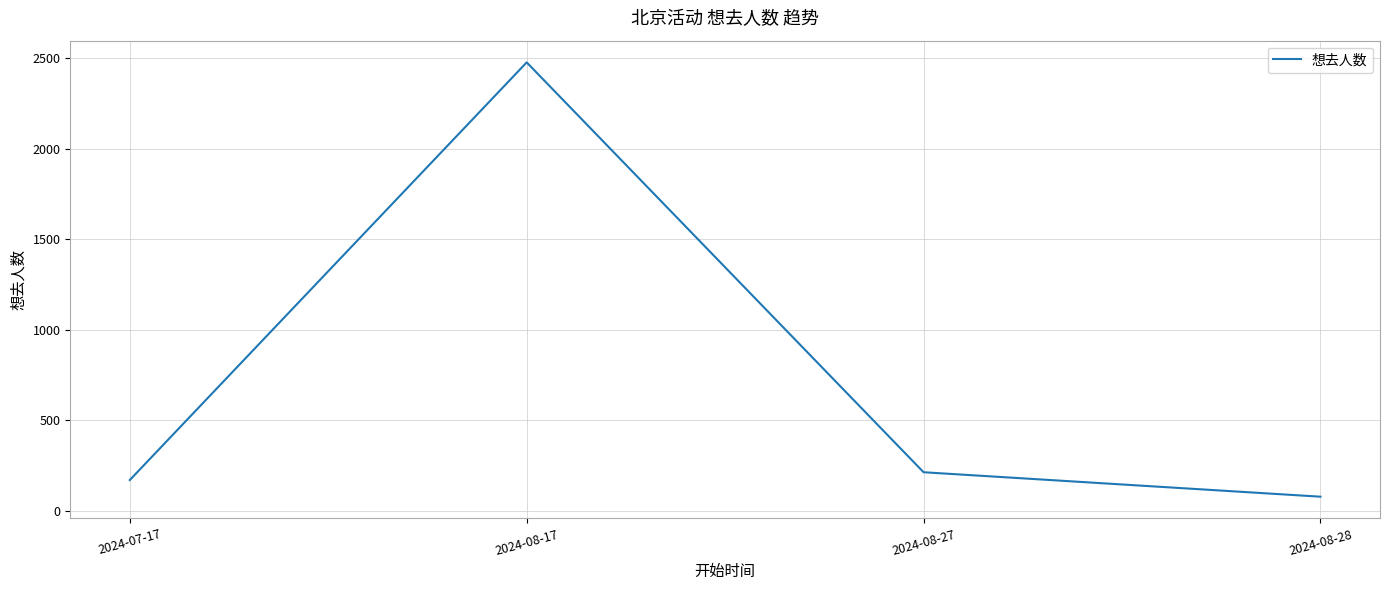

What is the difference between the second highest and minimum values?

135